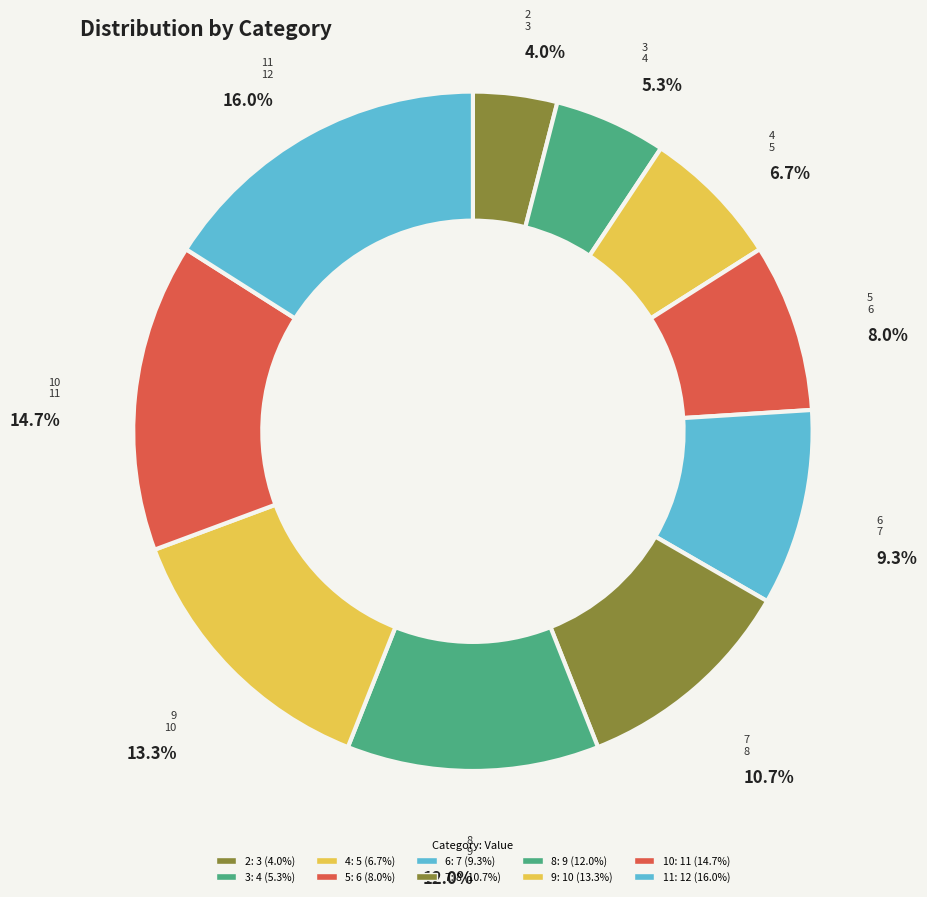

True or false: 6 accounts for 9% of the total.

True